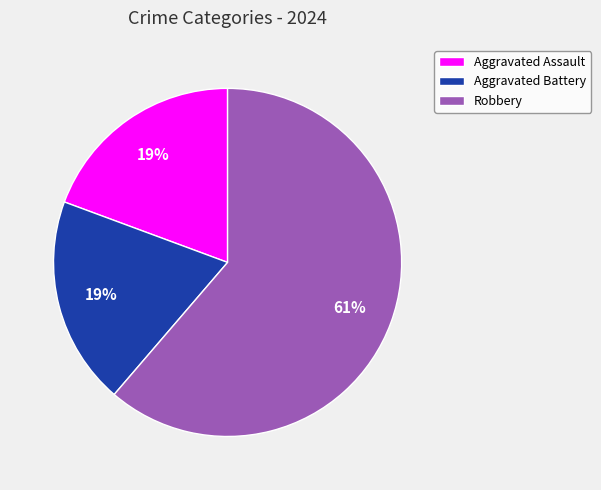

To the nearest percent, what is the average slice percentage?

33%